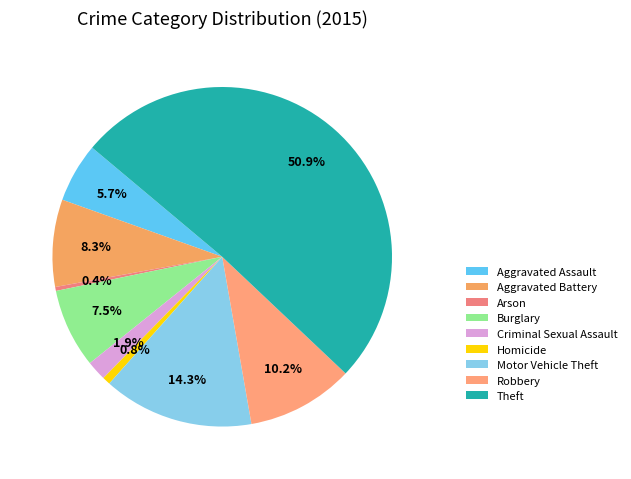

Count the number of slices in the pie.

9